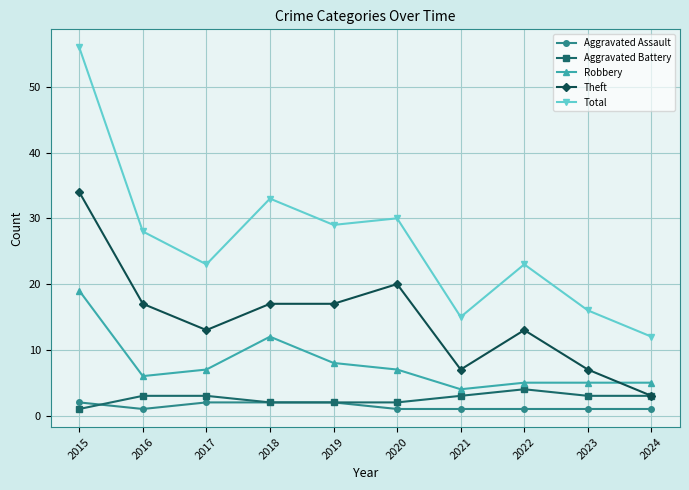

At how many categories does at least one series exceed 1?

10